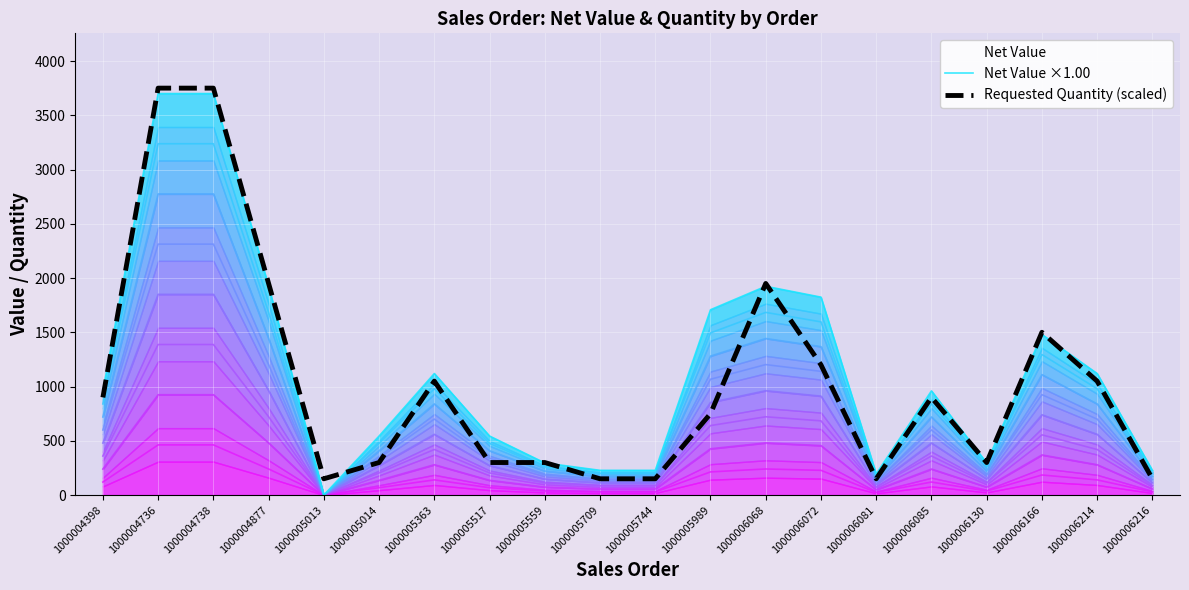

Is it true that Requested Quantity (scaled) equals 300.0 at 1000005559?

True